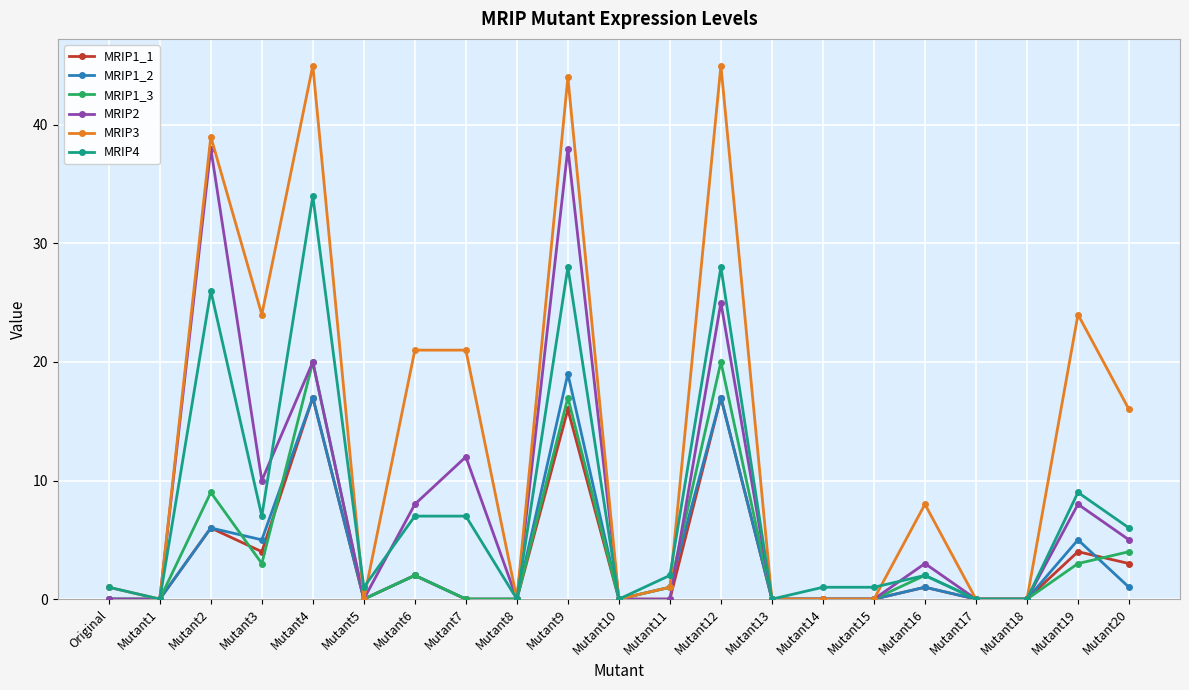

What is the highest value of the MRIP2 series?

38